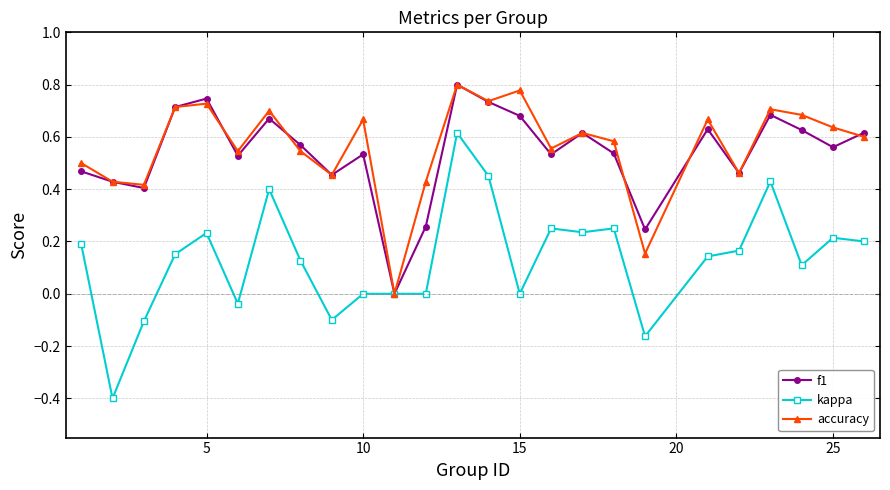

How many lines are shown in the chart?

3